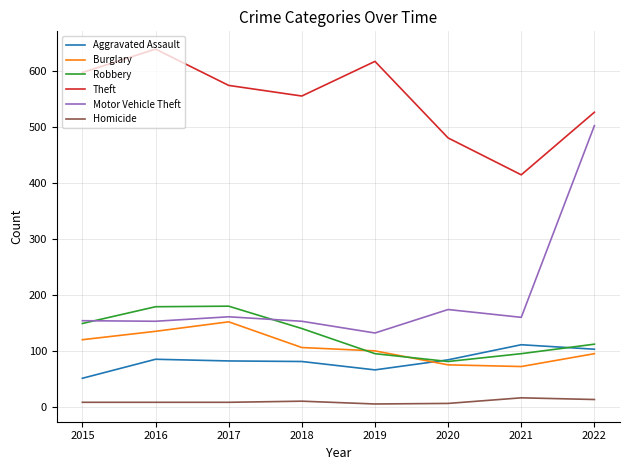

True or false: Homicide has more than 0 interior local peaks.

True